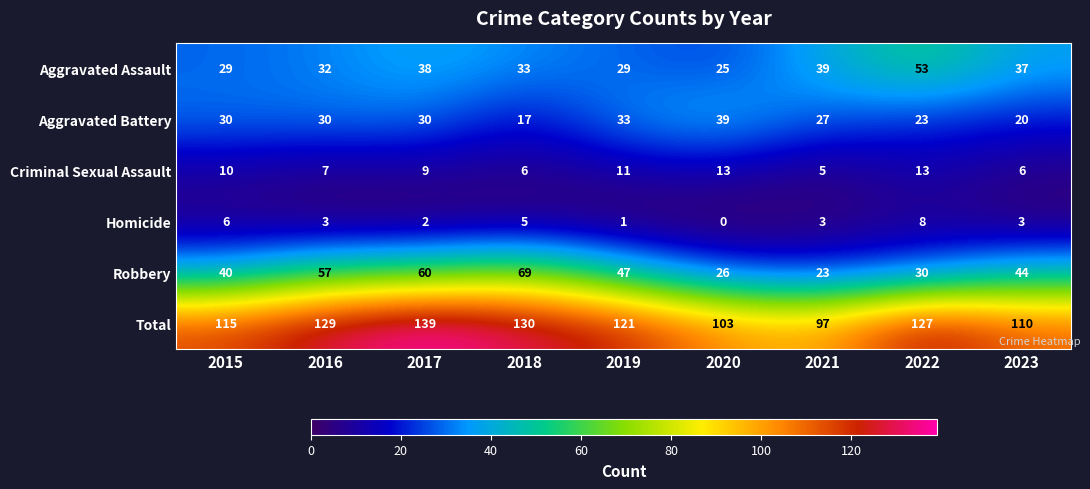

True or false: Robbery has a value of 60 at 2017.

True